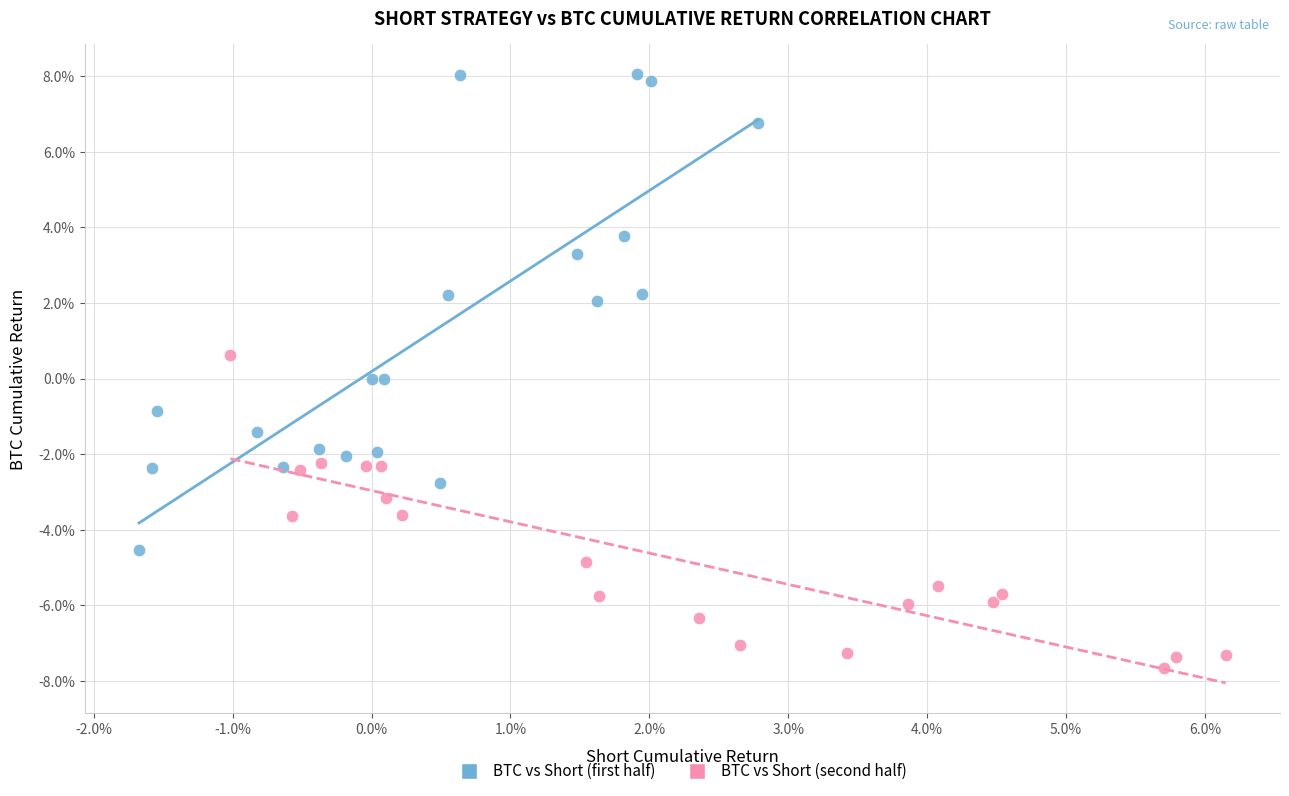

Which series contains the lowest Y value?

BTC vs Short (second half)